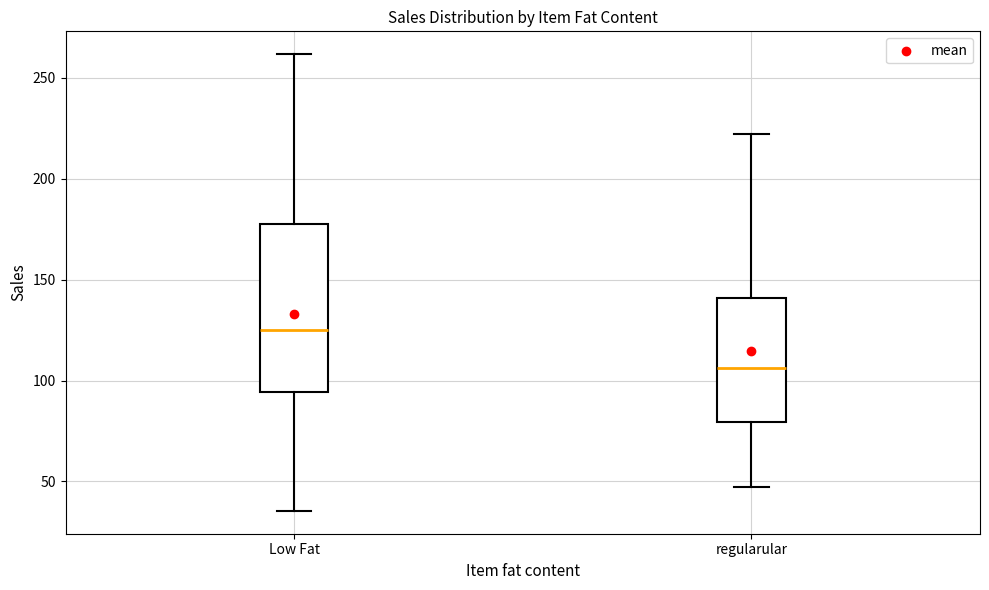

Which box has the lowest median line?

regularular